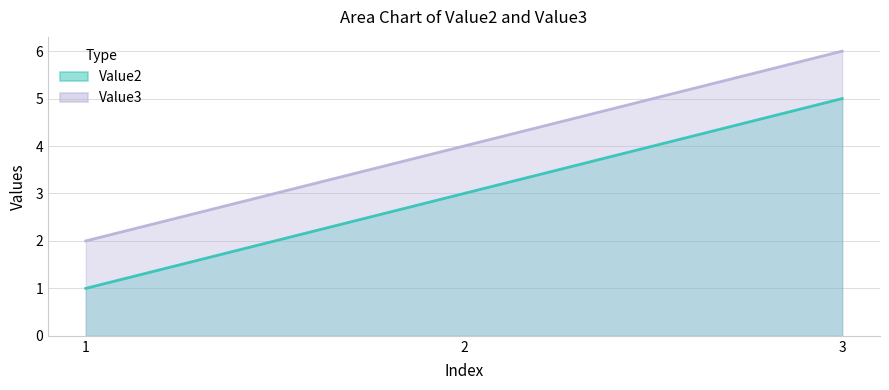

Between 3 and 1, which is larger?

3